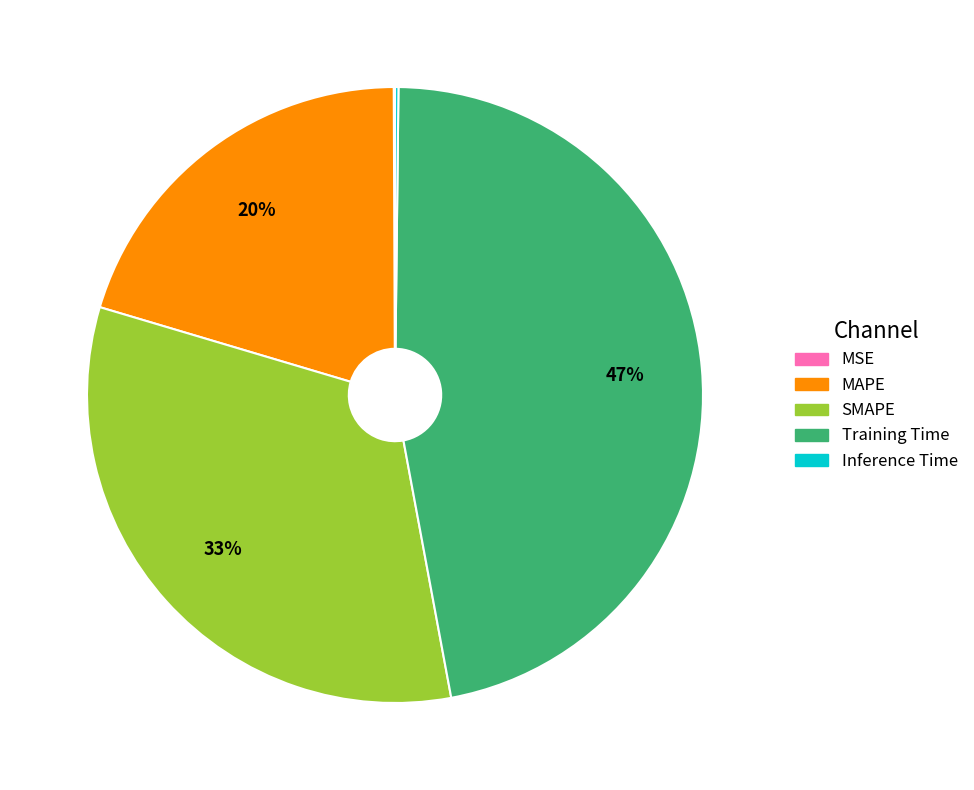

True or false: MAPE accounts for 30% of the total.

False